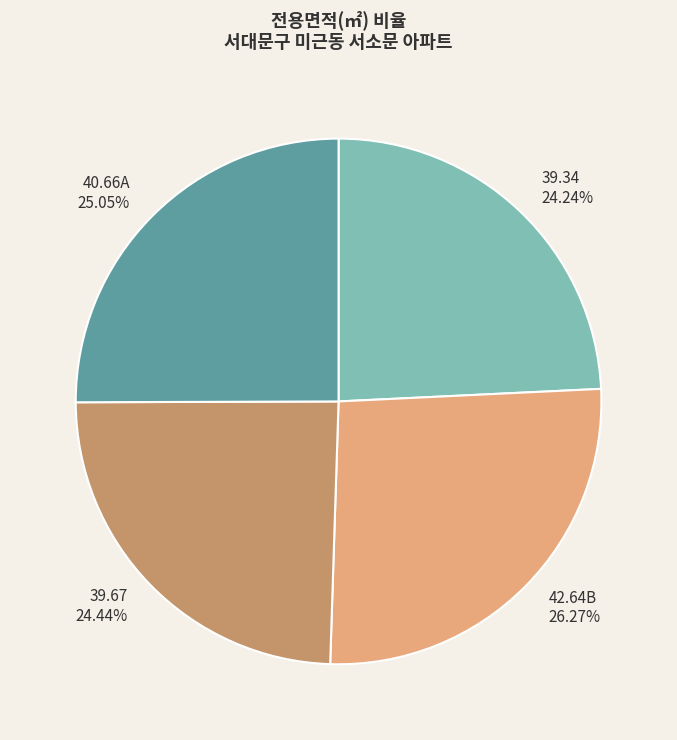

The 39.67 slice represents 14% of the pie. True or false?

False